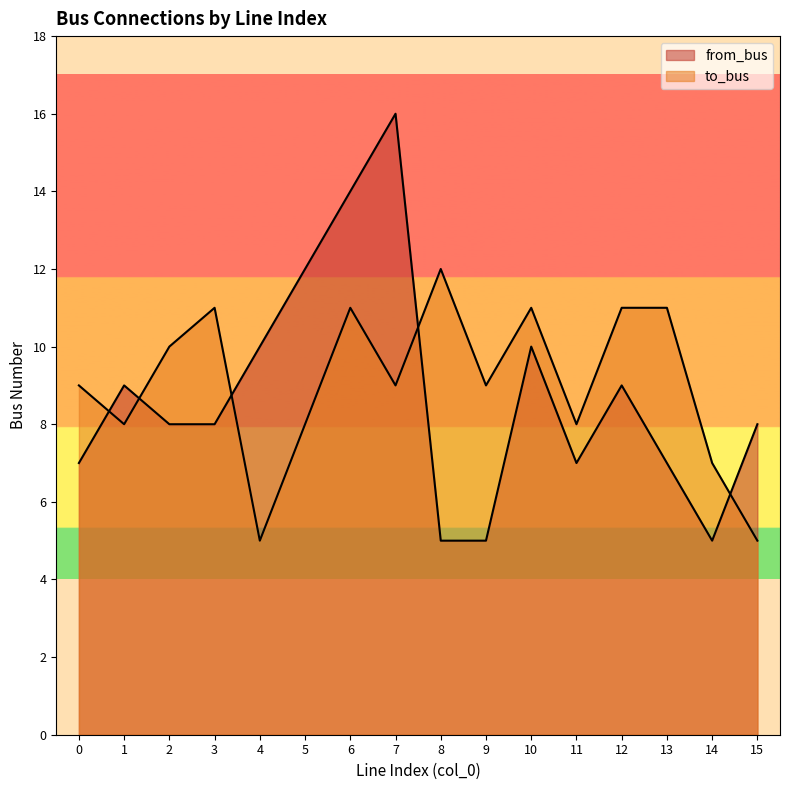

How many interior local valleys does the from_bus series have?

2